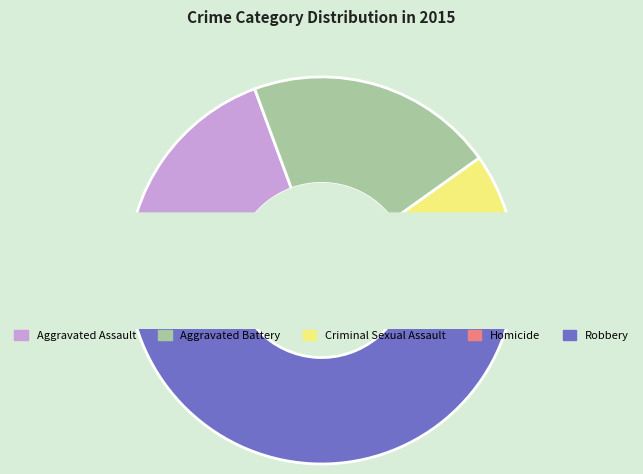

How many slices are in this pie chart?

5